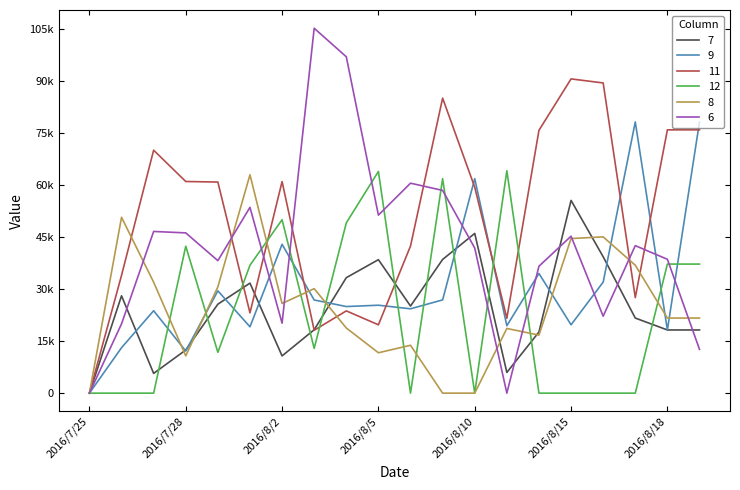

Reading left to right, extract all data points from this chart.

7: 2016/7/25=0.0	2016/7/26=28058.4	2016/7/27=5692.2	2016/7/28=12430.4	2016/7/29=25644.2	2016/8/1=31709.8	2016/8/2=10734.9	2016/8/3=18276.4	2016/8/4=33282.5	2016/8/5=38473.4	2016/8/8=25100.4	2016/8/9=38534.5	2016/8/10=46040.5	2016/8/11=5969.4	2016/8/12=17625.5	2016/8/15=55555.6	2016/8/16=39308.2	2016/8/17=21645.0	2016/8/18=18211.0	2016/8/19=18211.0
9: 2016/7/25=0.0	2016/7/26=13094.5	2016/7/27=23755.2	2016/7/28=12144.2	2016/7/29=29493.7	2016/8/1=19121.9	2016/8/2=42894.2	2016/8/3=26854.9	2016/8/4=24961.9	2016/8/5=25344.7	2016/8/8=24308.7	2016/8/9=26881.7	2016/8/10=61820.0	2016/8/11=19443.1	2016/8/12=34492.3	2016/8/15=19700.6	2016/8/16=32002.0	2016/8/17=78173.9	2016/8/18=18211.0	2016/8/19=78173.9
11: 2016/7/25=0.0	2016/7/26=33958.2	2016/7/27=70028.0	2016/7/28=61005.4	2016/7/29=60850.6	2016/8/1=23148.1	2016/8/2=60982.1	2016/8/3=18117.4	2016/8/4=23711.6	2016/8/5=19700.6	2016/8/8=42401.3	2016/8/9=85034.0	2016/8/10=59354.2	2016/8/11=21588.9	2016/8/12=75757.6	2016/8/15=90579.7	2016/8/16=89413.4	2016/8/17=27539.1	2016/8/18=75895.6	2016/8/19=75895.6
12: 2016/7/25=0.0	2016/7/26=0.0	2016/7/27=0.0	2016/7/28=42344.2	2016/7/29=11771.1	2016/8/1=36873.2	2016/8/2=49990.3	2016/8/3=12895.3	2016/8/4=49071.4	2016/8/5=63905.9	2016/8/8=0.0	2016/8/9=61820.0	2016/8/10=0.0	2016/8/11=64102.6	2016/8/12=0.0	2016/8/15=0.0	2016/8/16=0.0	2016/8/17=0.0	2016/8/18=37202.4	2016/8/19=37202.4
8: 2016/7/25=0.0	2016/7/26=50689.4	2016/7/27=31977.5	2016/7/28=10738.8	2016/7/29=30637.7	2016/8/1=62940.6	2016/8/2=25840.5	2016/8/3=30117.1	2016/8/4=18785.5	2016/8/5=11638.7	2016/8/8=13799.1	2016/8/9=0.0	2016/8/10=0.0	2016/8/11=18642.8	2016/8/12=16726.9	2016/8/15=44563.3	2016/8/16=45045.0	2016/8/17=36873.2	2016/8/18=21645.0	2016/8/19=21645.0
6: 2016/7/25=0.0	2016/7/26=19974.4	2016/7/27=46607.0	2016/7/28=46193.6	2016/7/29=38191.3	2016/8/1=53556.1	2016/8/2=20155.4	2016/8/3=105181.7	2016/8/4=96960.3	2016/8/5=51313.6	2016/8/8=60519.4	2016/8/9=58438.5	2016/8/10=41834.0	2016/8/11=0.0	2016/8/12=36581.8	2016/8/15=45240.7	2016/8/16=22186.7	2016/8/17=42517.0	2016/8/18=38580.2	2016/8/19=12626.3